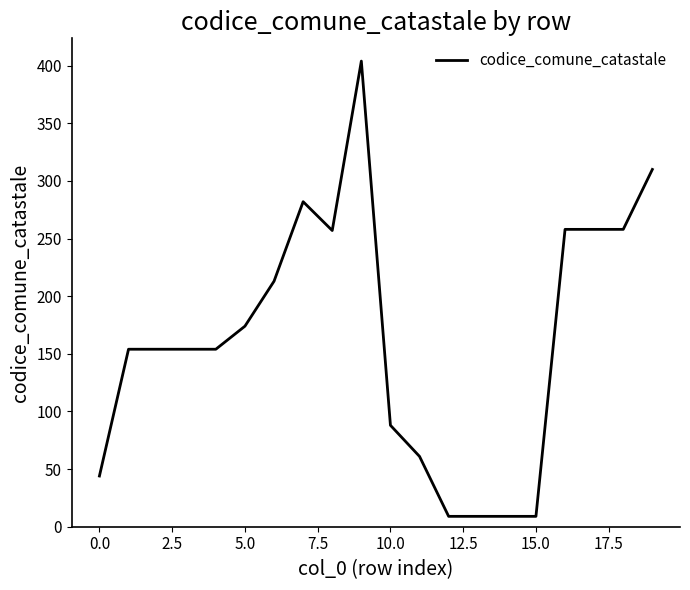

True or false: there are more than 0 points higher than both neighbors.

True